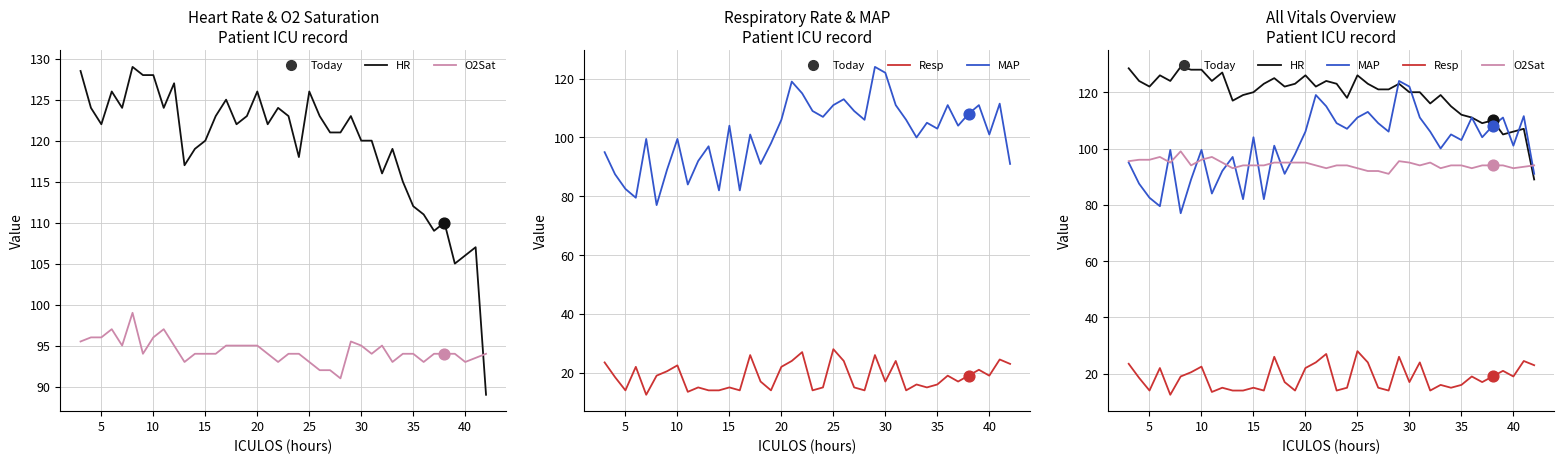

Is the value of HR at 21 greater than the value of O2Sat at 45?

Yes